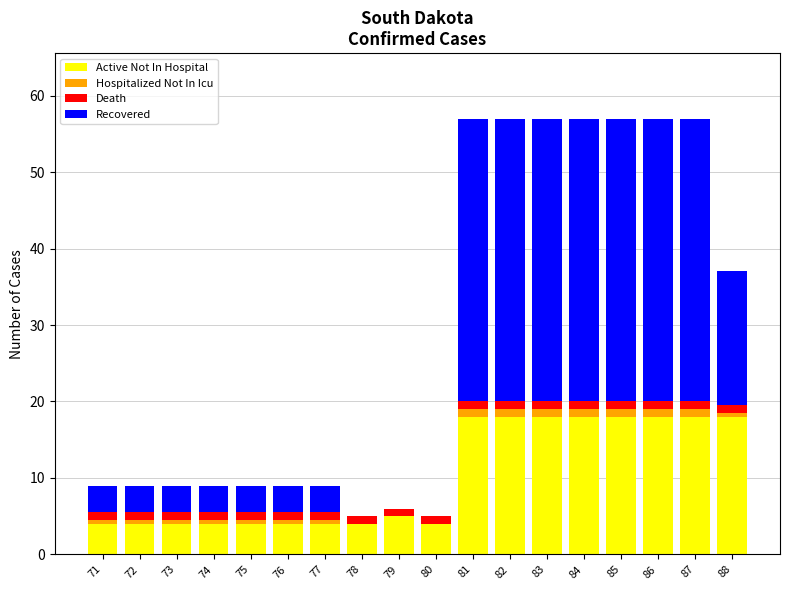

What are all the series names shown in the legend?

Active Not In Hospital, Hospitalized Not In Icu, Death, Recovered